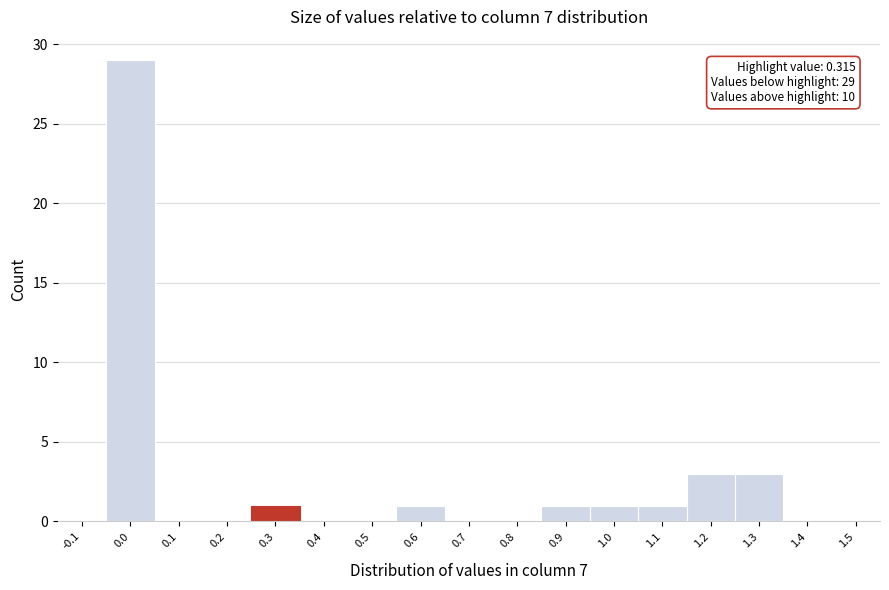

Reading left to right, what are all the values shown in this chart?

-0.1=0	0.0=29	0.1=0	0.2=0	0.3=1	0.4=0	0.5=0	0.6=1	0.7=0	0.8=0	0.9=1	1.0=1	1.1=1	1.2=3	1.3=3	1.4=0	1.5=0